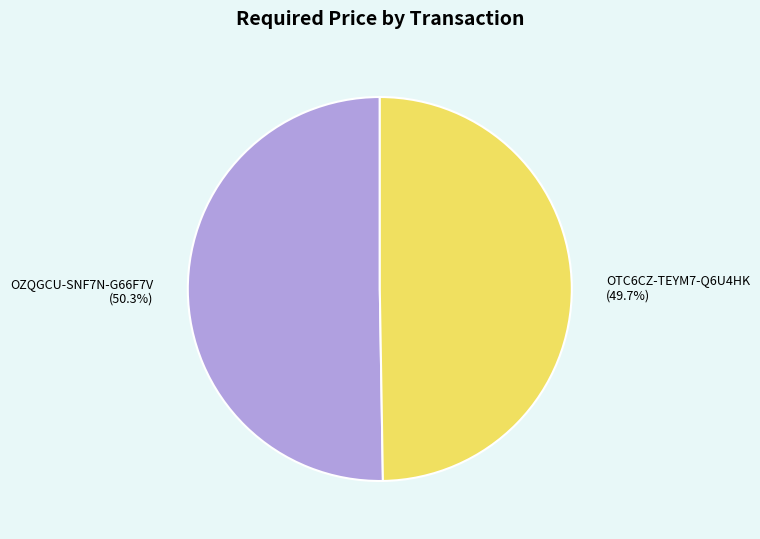

Which slice represents more than half of the pie?

OZQGCU-SNF7N-G66F7V